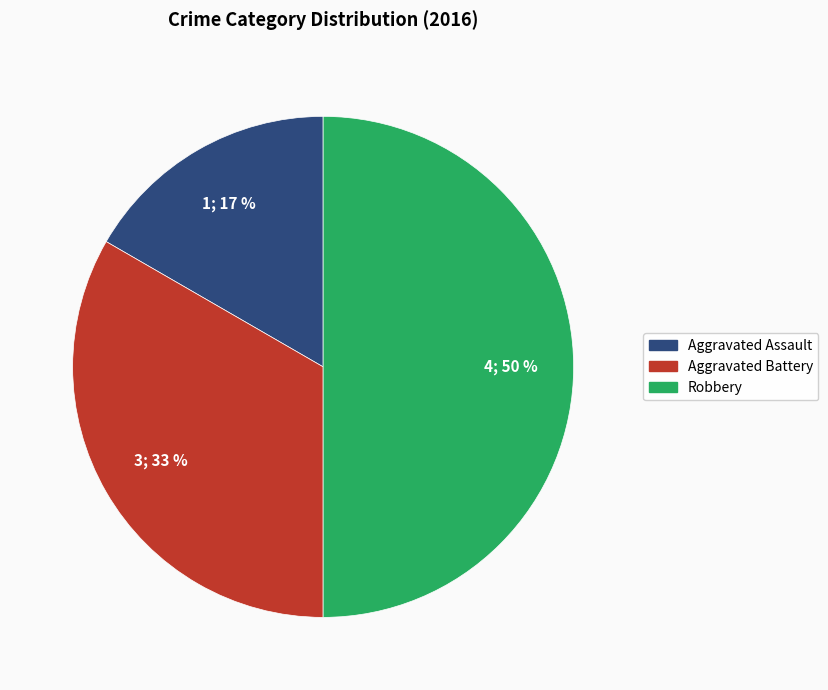

Which category has the smallest portion of the pie?

Aggravated Assault